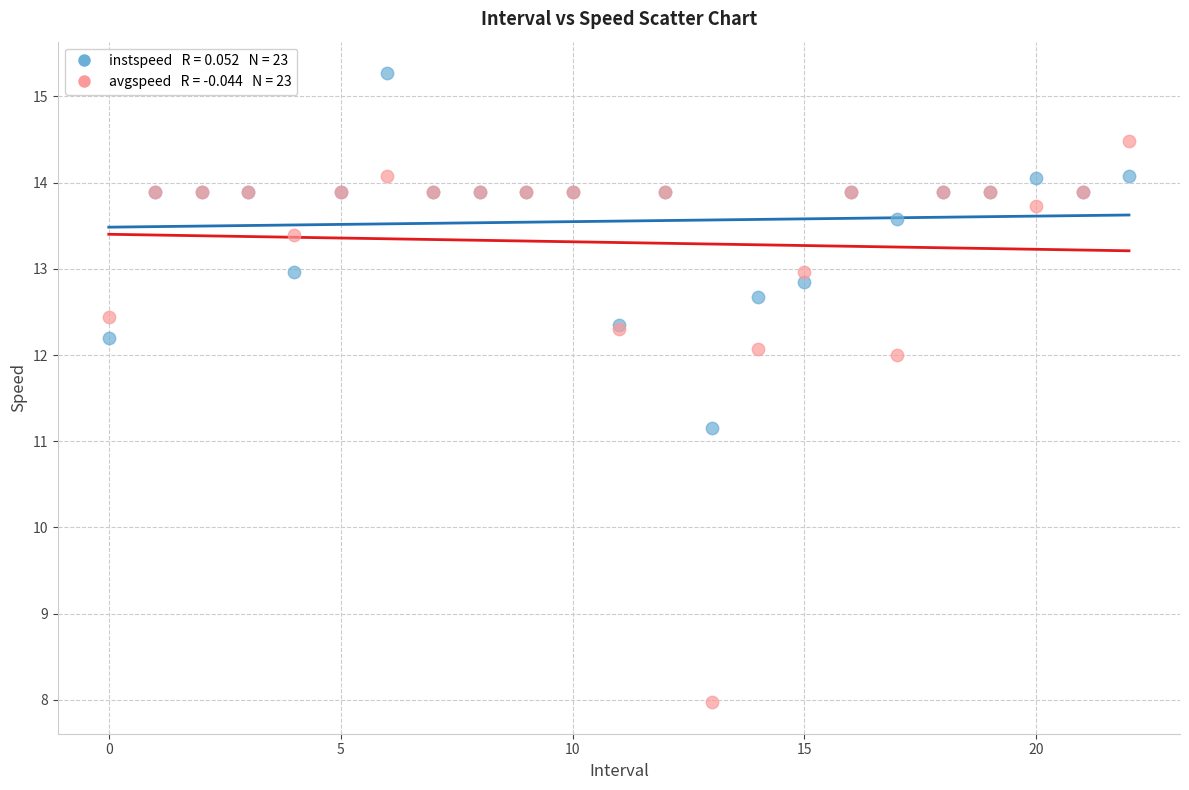

Across all series, what Y value is closest to 11?

11.2